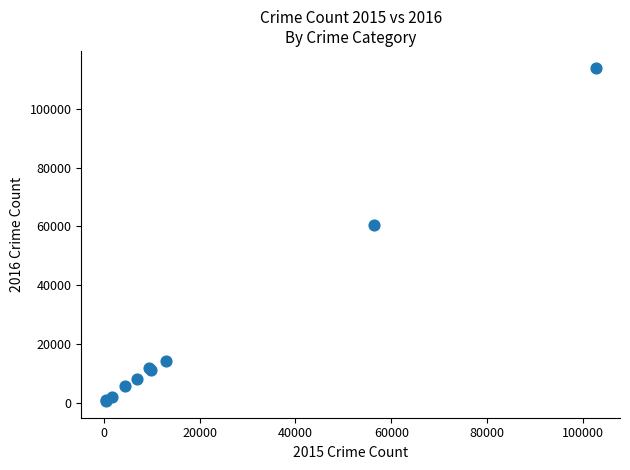

What Y value in the scatter plot is closest to 57263?

60604